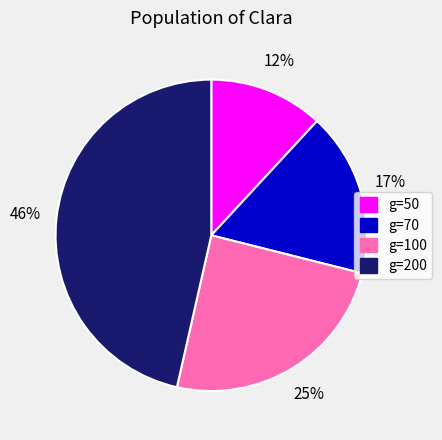

Does g=70 represent more than half of the total?

No